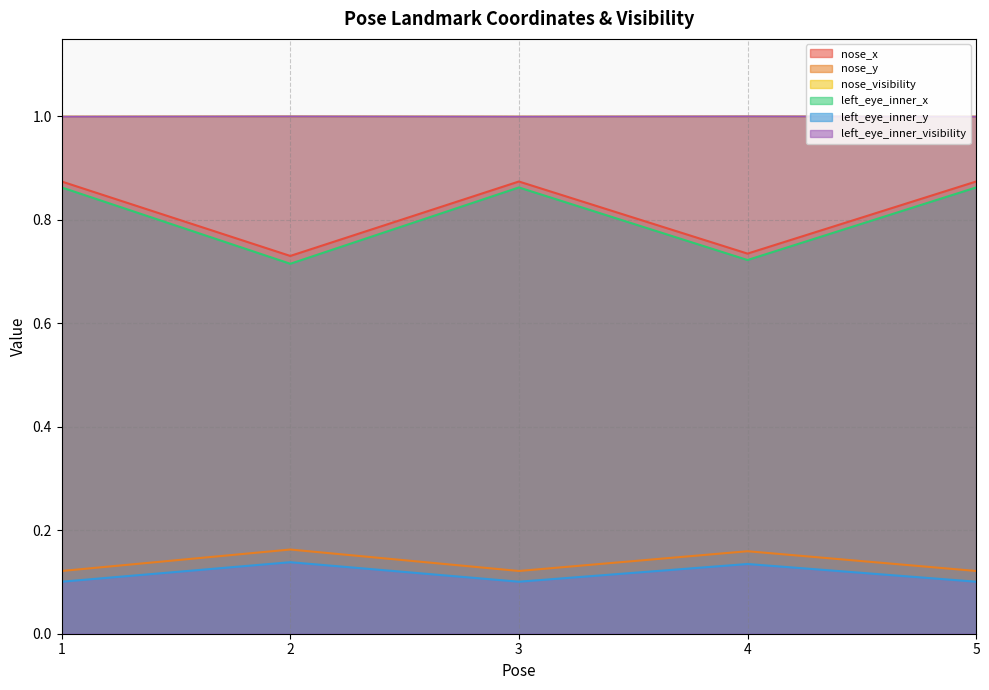

At which category does nose_y reach its first local valley?

3